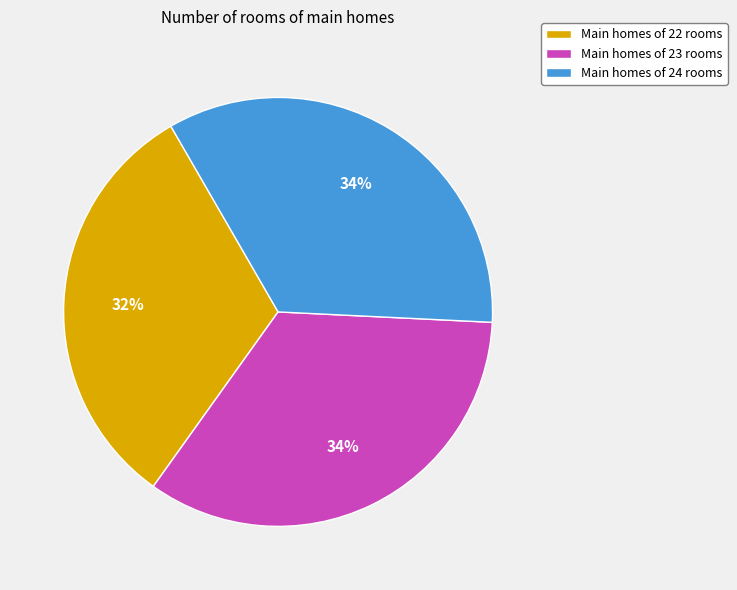

Which has a higher value, Main homes of 23 rooms or Main homes of 22 rooms?

Main homes of 23 rooms